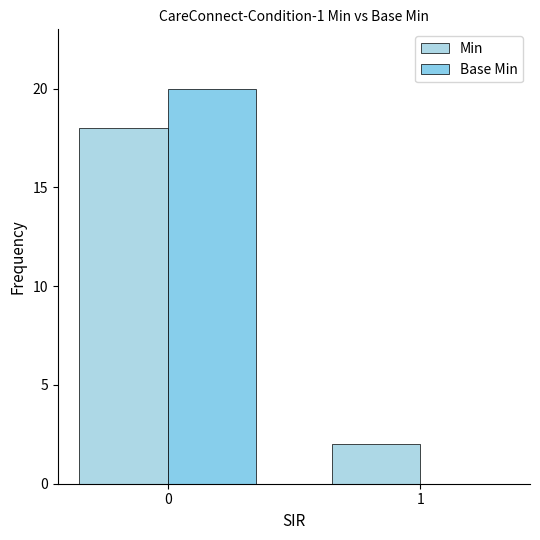

At how many categories does at least one series exceed 0?

2